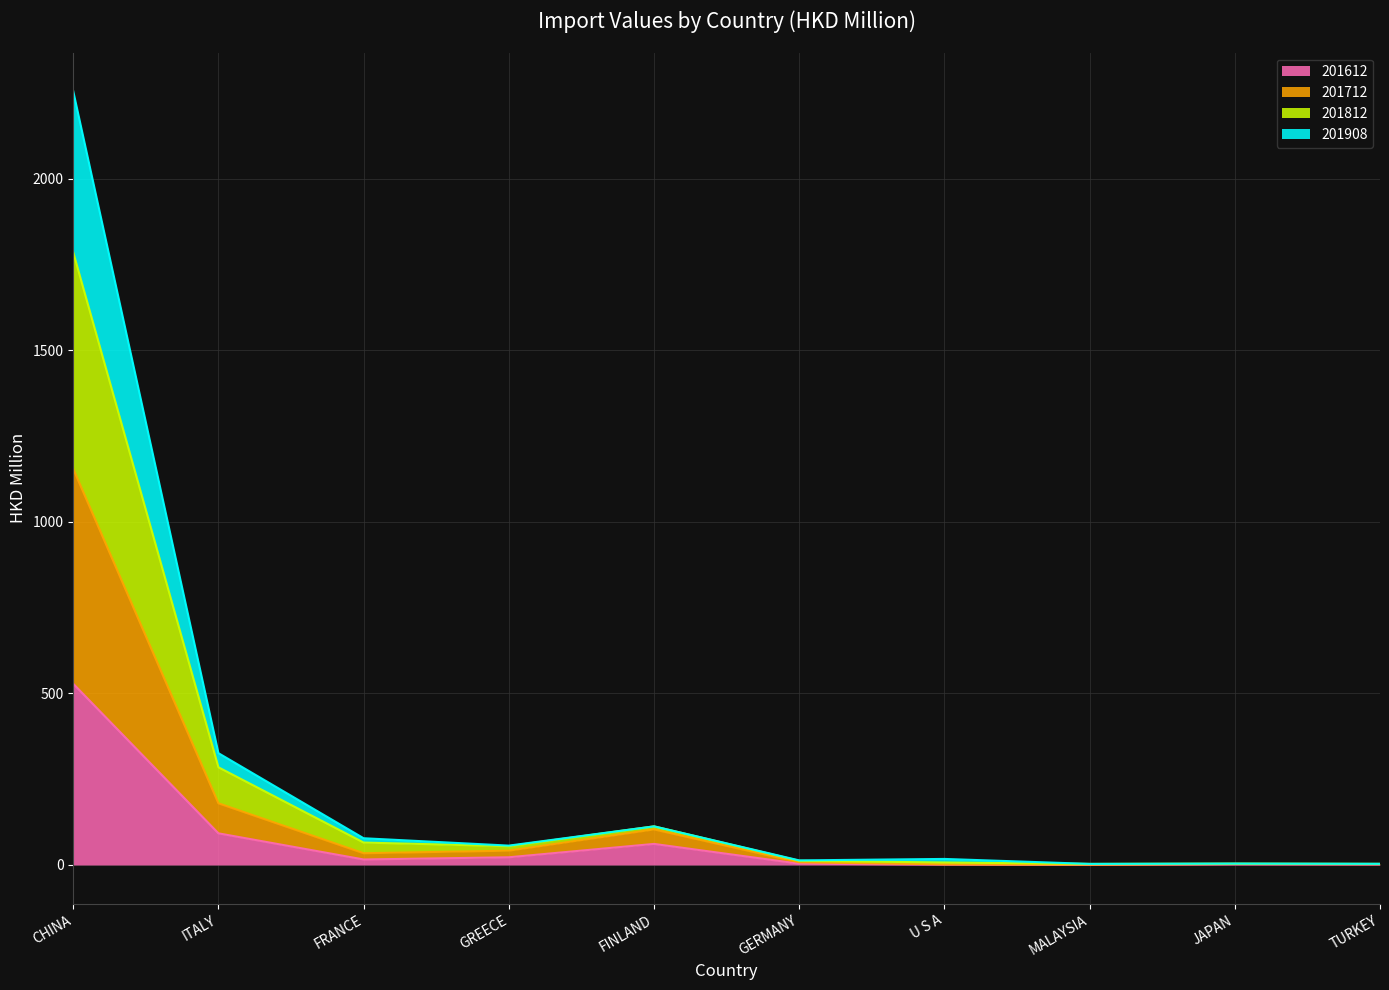

How many positive values does the 201612 series have?

9